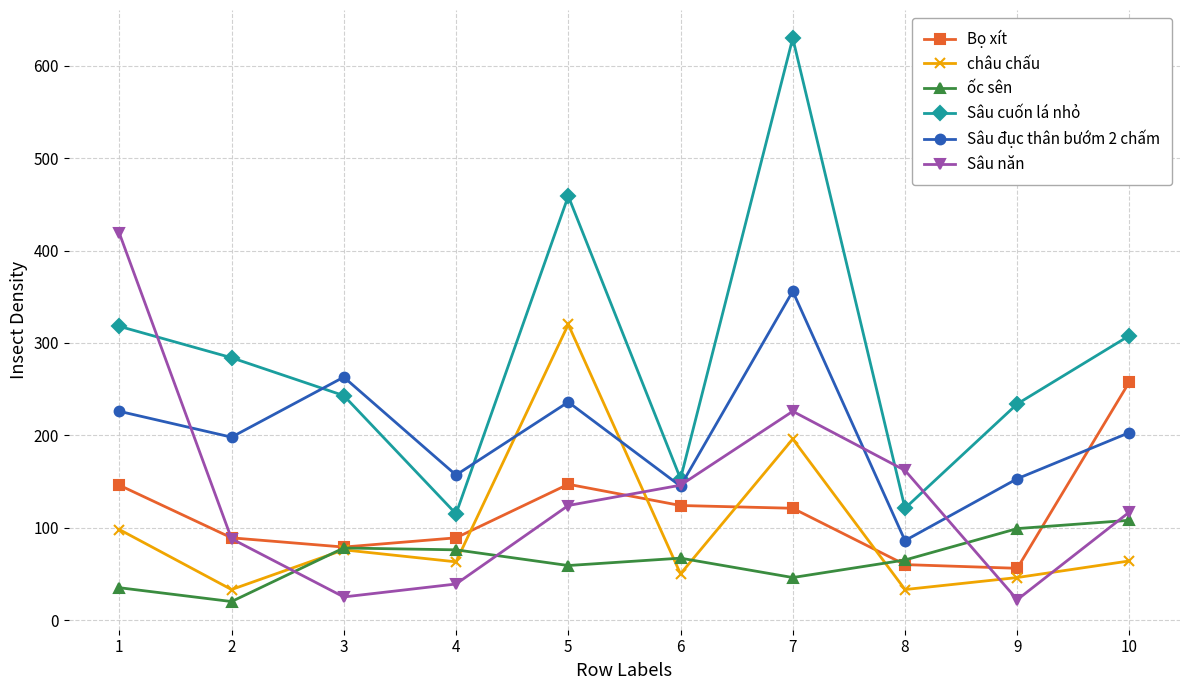

The value of Sâu cuốn lá nhỏ at 6 is 153. True or false?

True